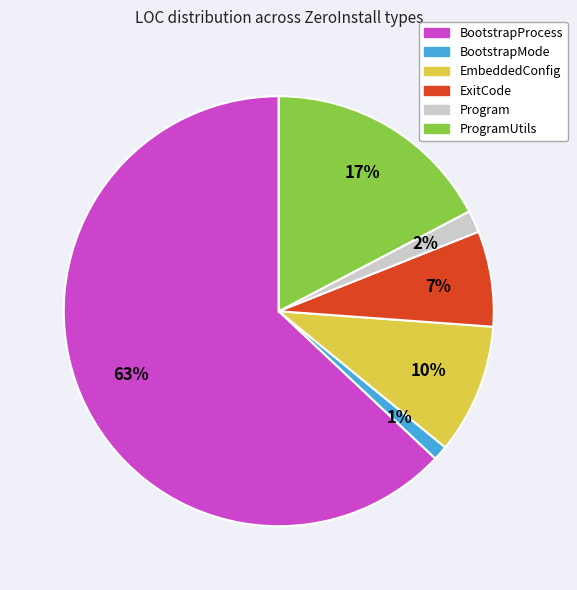

Is there any slice that represents more than half of the pie?

Yes